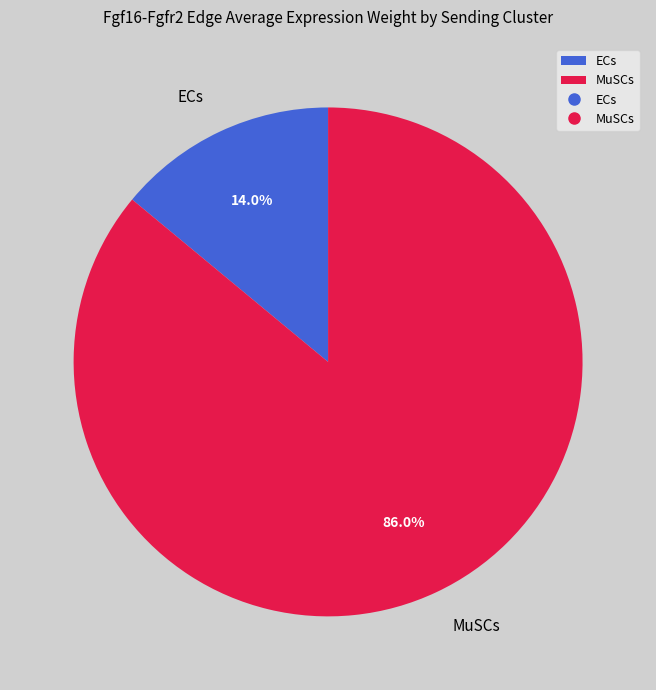

Combined, what portion of the pie is MuSCs and ECs?

100.0%